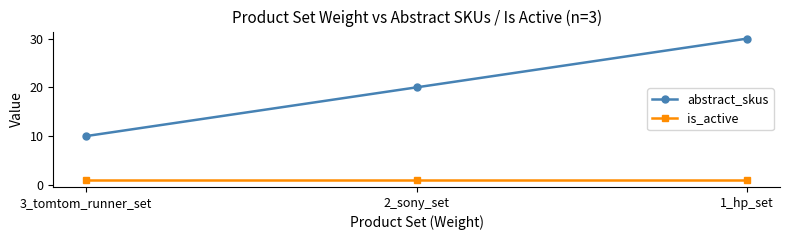

At how many categories does at least one series exceed 16?

2